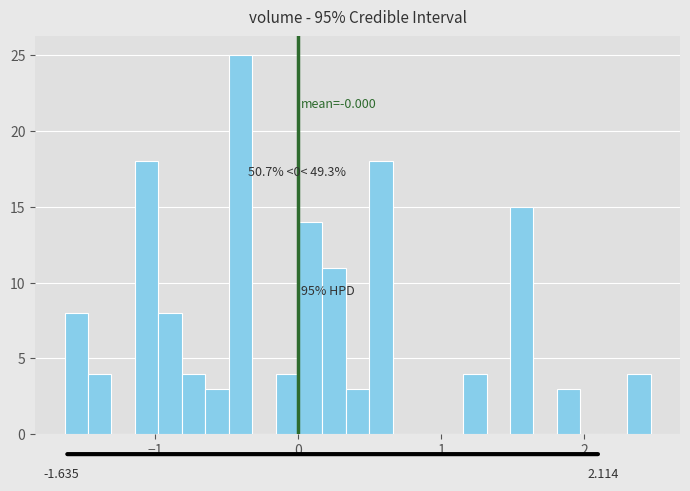

Around what value on the x-axis is the tallest bar? Give the approximate position of its centre, as read against the axis.

-0.4